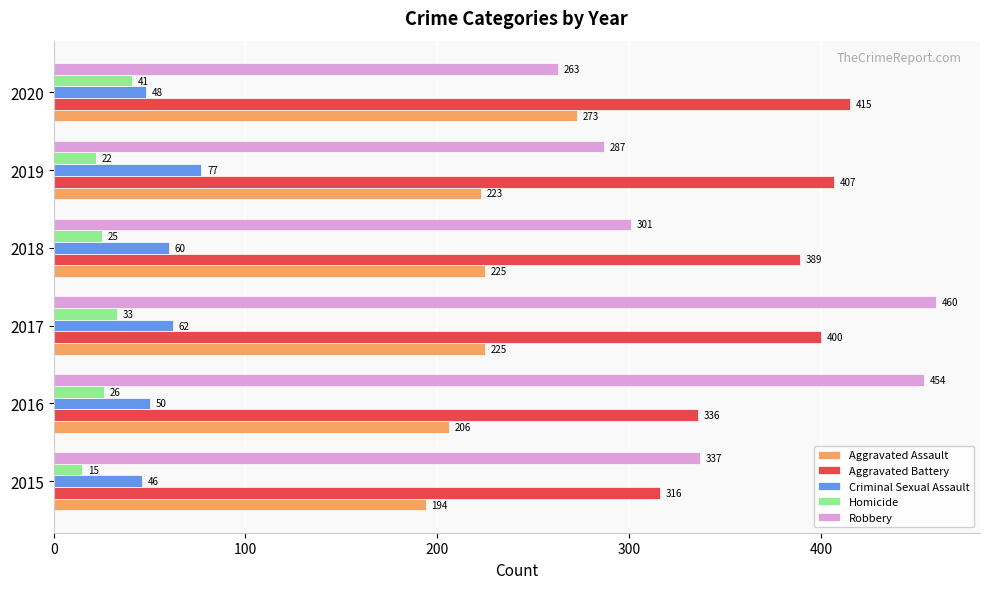

Which series has the largest total across all categories?

Aggravated Battery